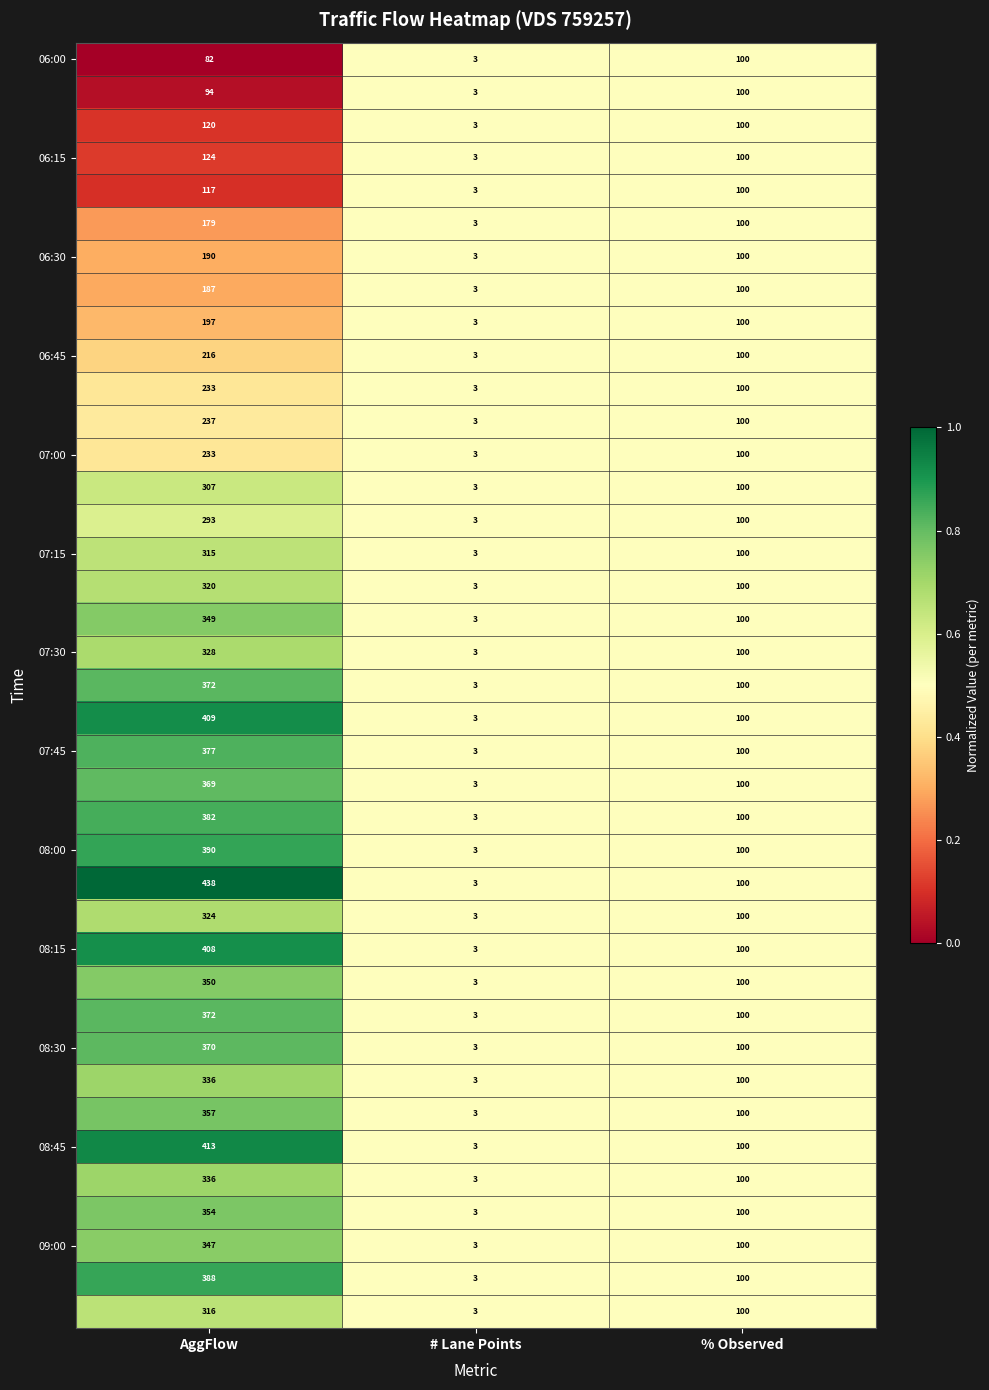

What is the total value across all series at % Observed?

3900